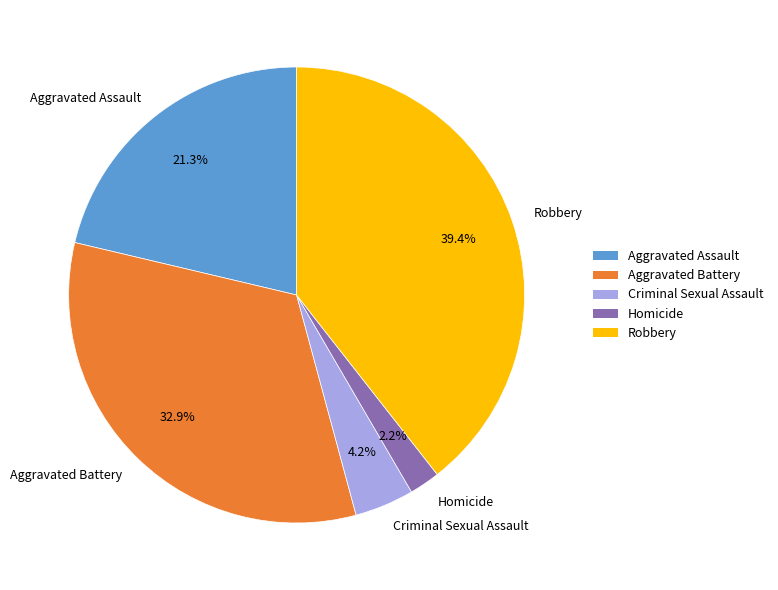

Rank the categories by value from highest to lowest.

Robbery, Aggravated Battery, Aggravated Assault, Criminal Sexual Assault, Homicide